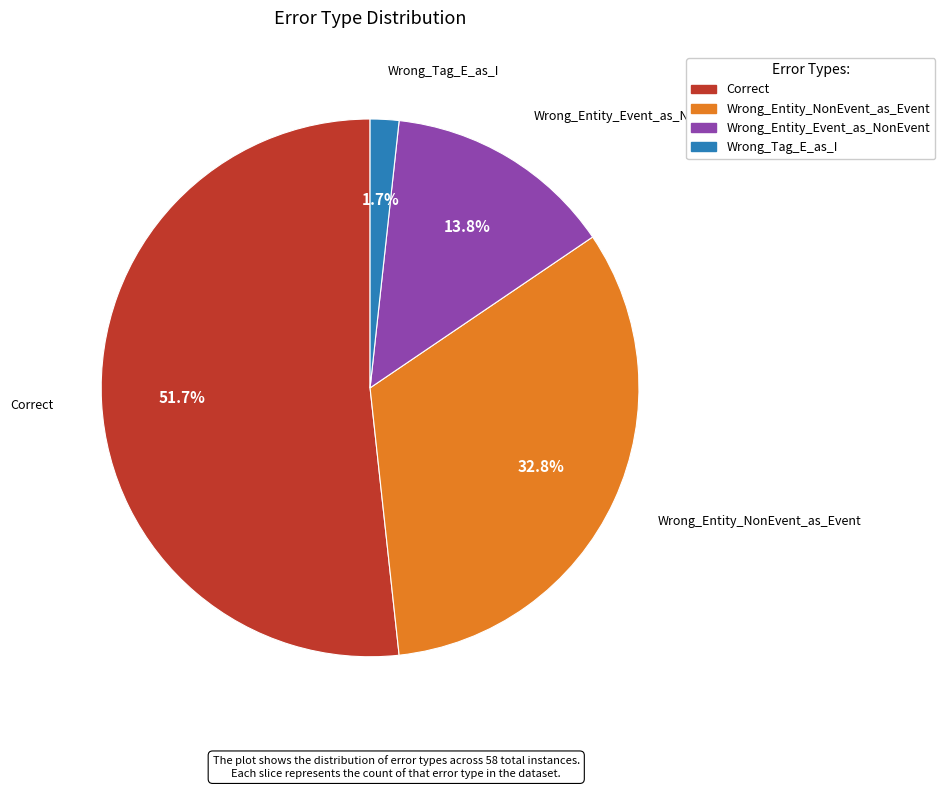

To the nearest percent, what percentage of the pie is Wrong_Tag_E_as_I?

2%